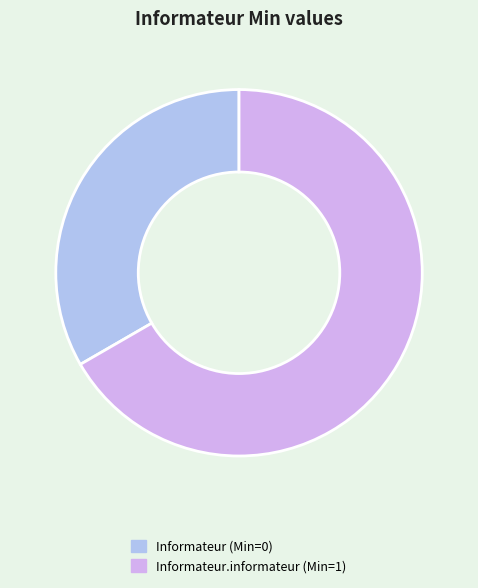

What is the smallest slice in the pie chart?

Informateur (Min=0)